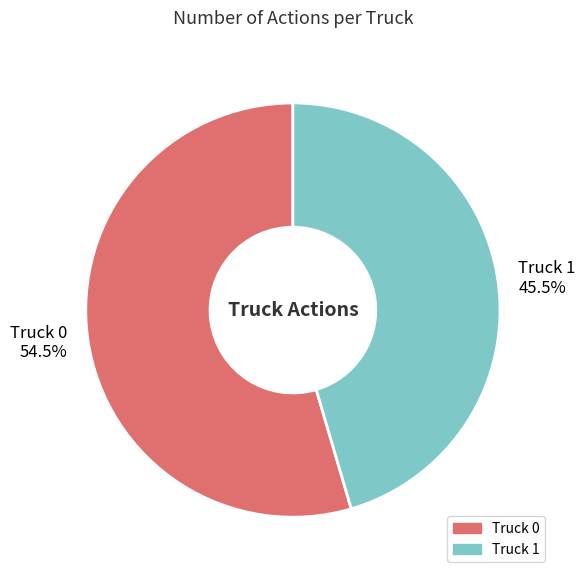

Does any single category account for the majority?

Yes